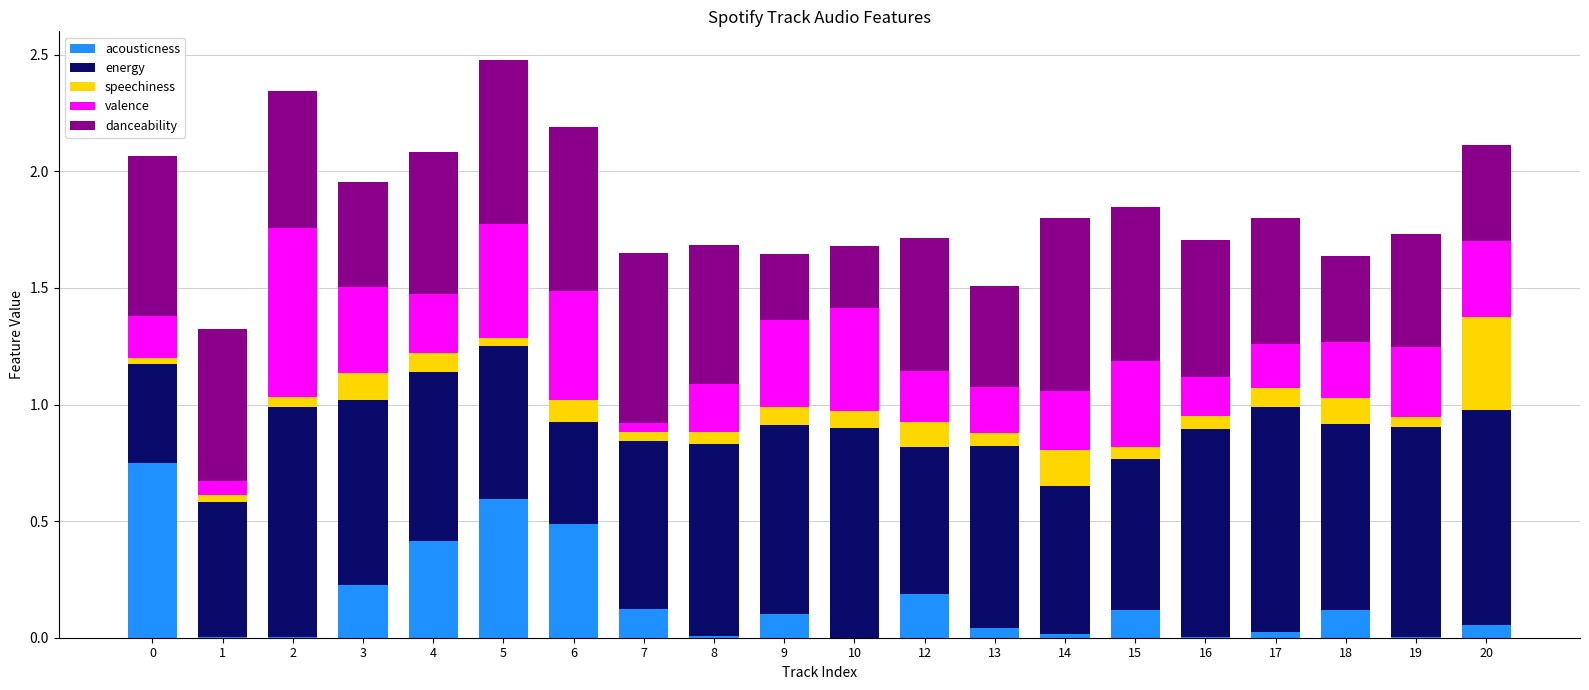

True or false: acousticness has a value of 0.4 at 3.

False